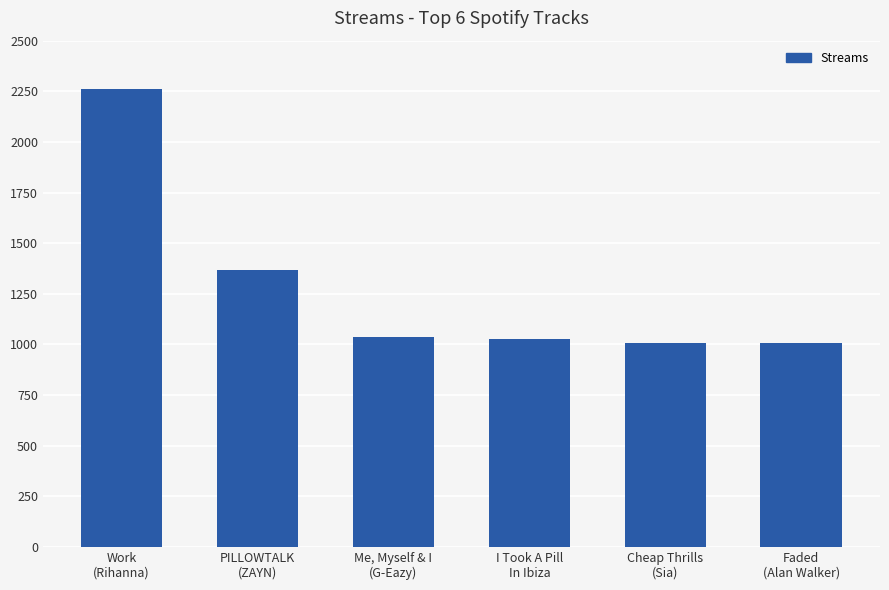

At which label does the data first exceed 1037?

Work
(Rihanna)